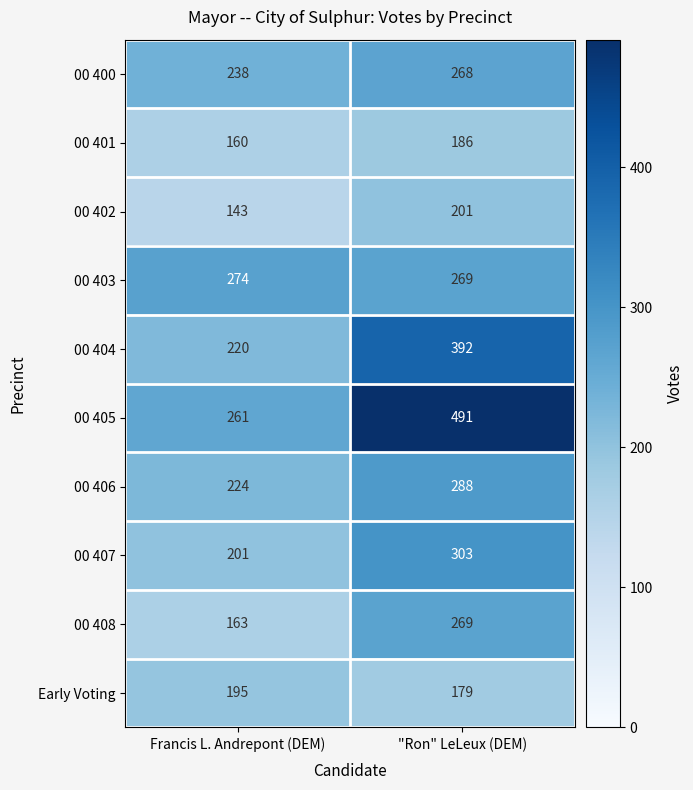

Reading left to right, transcribe all the data shown in this chart.

00 400: Francis L. Andrepont (DEM)=238	"Ron" LeLeux (DEM)=268
00 401: Francis L. Andrepont (DEM)=160	"Ron" LeLeux (DEM)=186
00 402: Francis L. Andrepont (DEM)=143	"Ron" LeLeux (DEM)=201
00 403: Francis L. Andrepont (DEM)=274	"Ron" LeLeux (DEM)=269
00 404: Francis L. Andrepont (DEM)=220	"Ron" LeLeux (DEM)=392
00 405: Francis L. Andrepont (DEM)=261	"Ron" LeLeux (DEM)=491
00 406: Francis L. Andrepont (DEM)=224	"Ron" LeLeux (DEM)=288
00 407: Francis L. Andrepont (DEM)=201	"Ron" LeLeux (DEM)=303
00 408: Francis L. Andrepont (DEM)=163	"Ron" LeLeux (DEM)=269
Early Voting: Francis L. Andrepont (DEM)=195	"Ron" LeLeux (DEM)=179